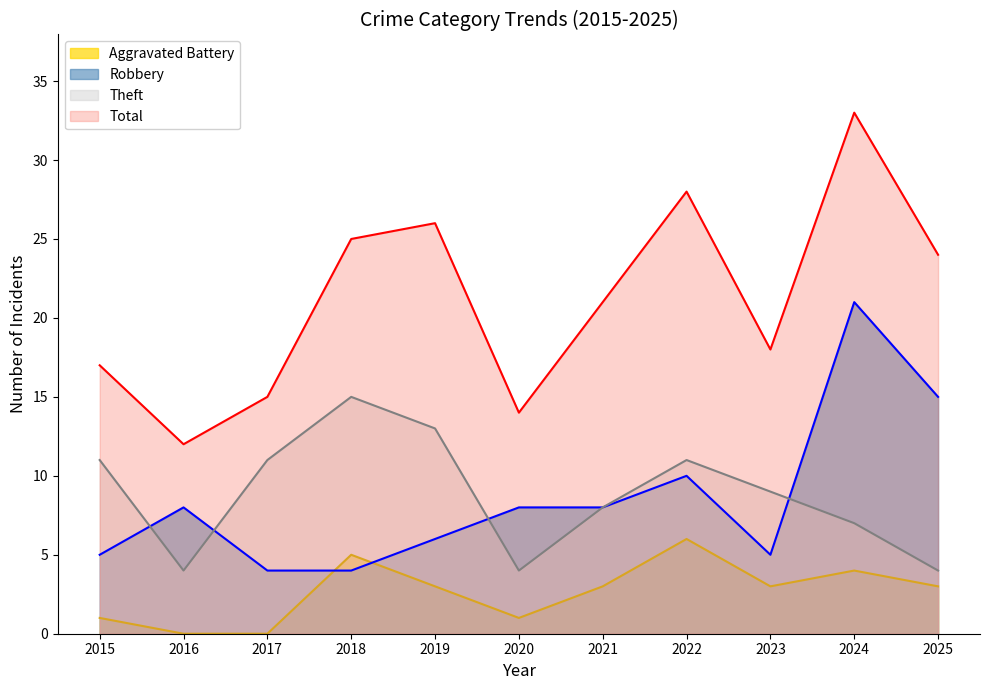

At how many categories does at least one series exceed 17?

7